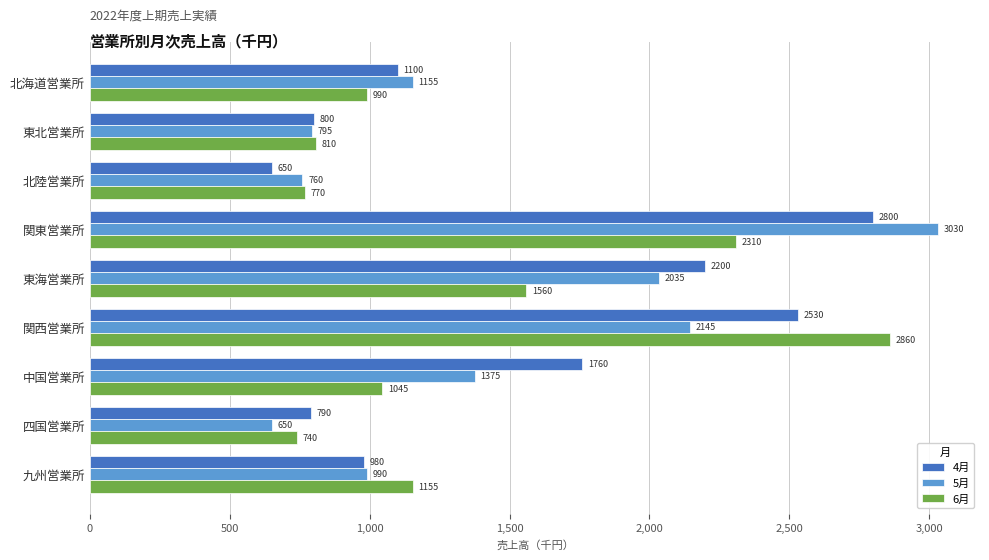

Where is 6月 nearest to the value 1800?

東海営業所